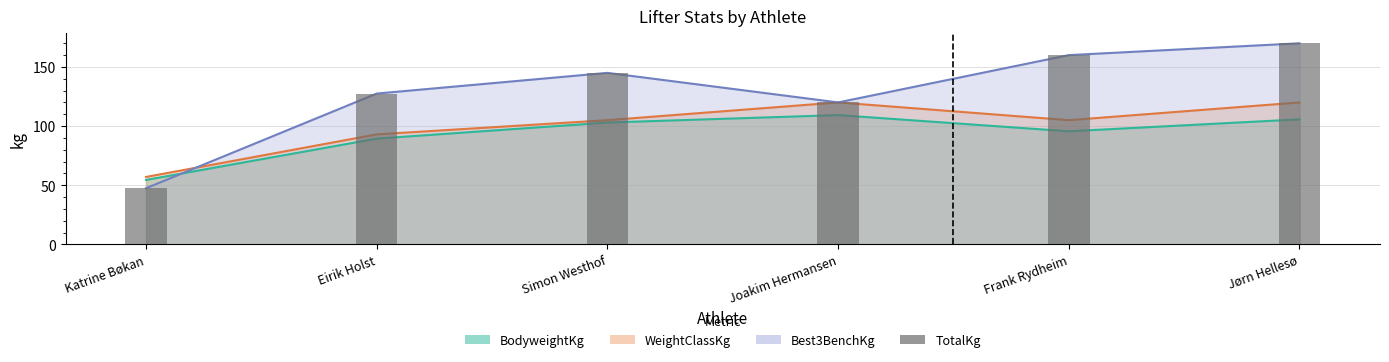

Is it true that the value at Jørn Hellesø is 170.0?

True